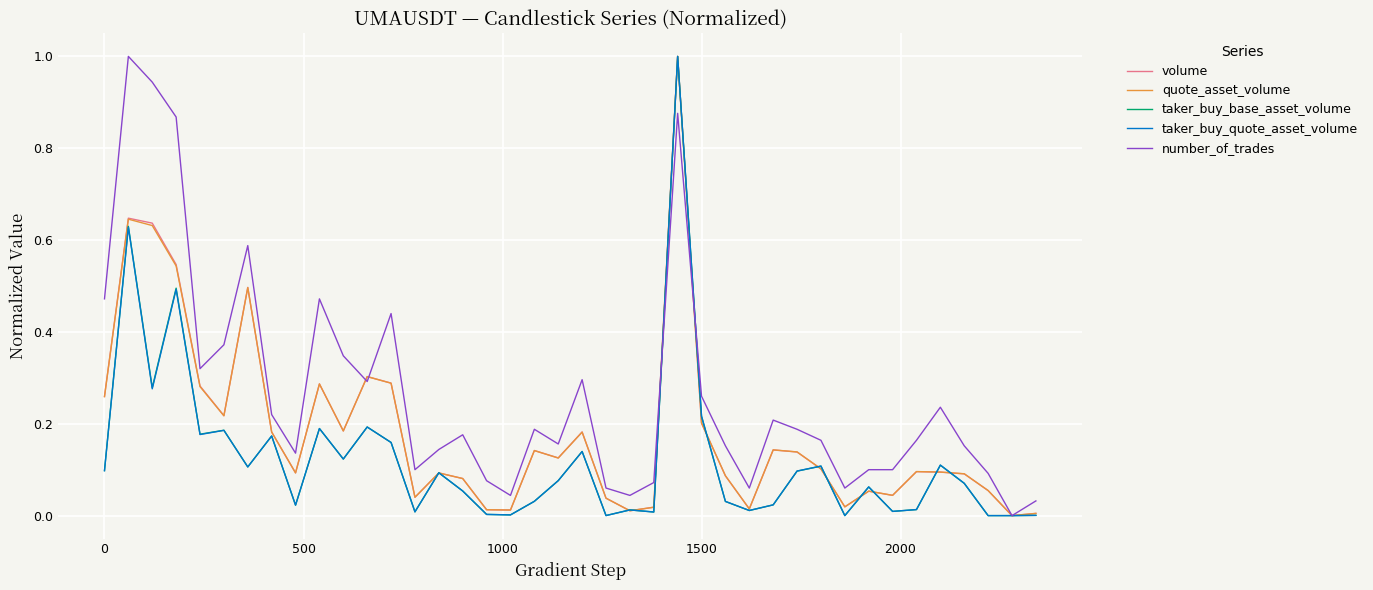

What is the highest value of the quote_asset_volume series?

1.0